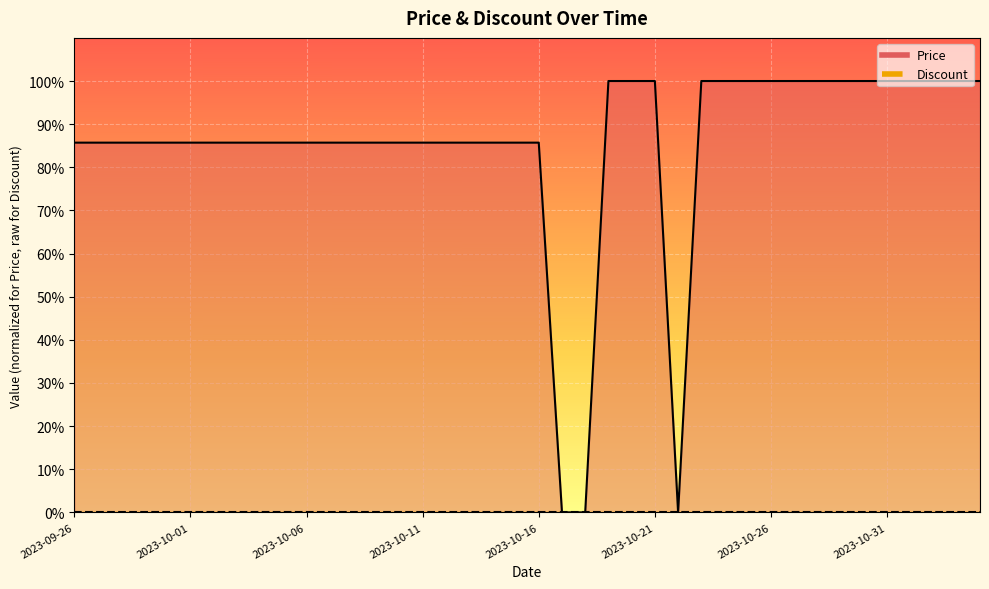

Rank the categories by value from highest to lowest.

2023-10-19, 2023-10-20, 2023-10-21, 2023-10-23, 2023-10-24, 2023-10-25, 2023-10-26, 2023-10-27, 2023-10-28, 2023-10-29, 2023-10-30, 2023-10-31, 2023-11-01, 2023-11-02, 2023-11-03, 2023-11-04, 2023-09-26, 2023-09-27, 2023-09-28, 2023-09-29, 2023-09-30, 2023-10-01, 2023-10-02, 2023-10-03, 2023-10-04, 2023-10-05, 2023-10-06, 2023-10-07, 2023-10-08, 2023-10-09, 2023-10-10, 2023-10-11, 2023-10-12, 2023-10-13, 2023-10-14, 2023-10-15, 2023-10-16, 2023-10-17, 2023-10-18, 2023-10-22